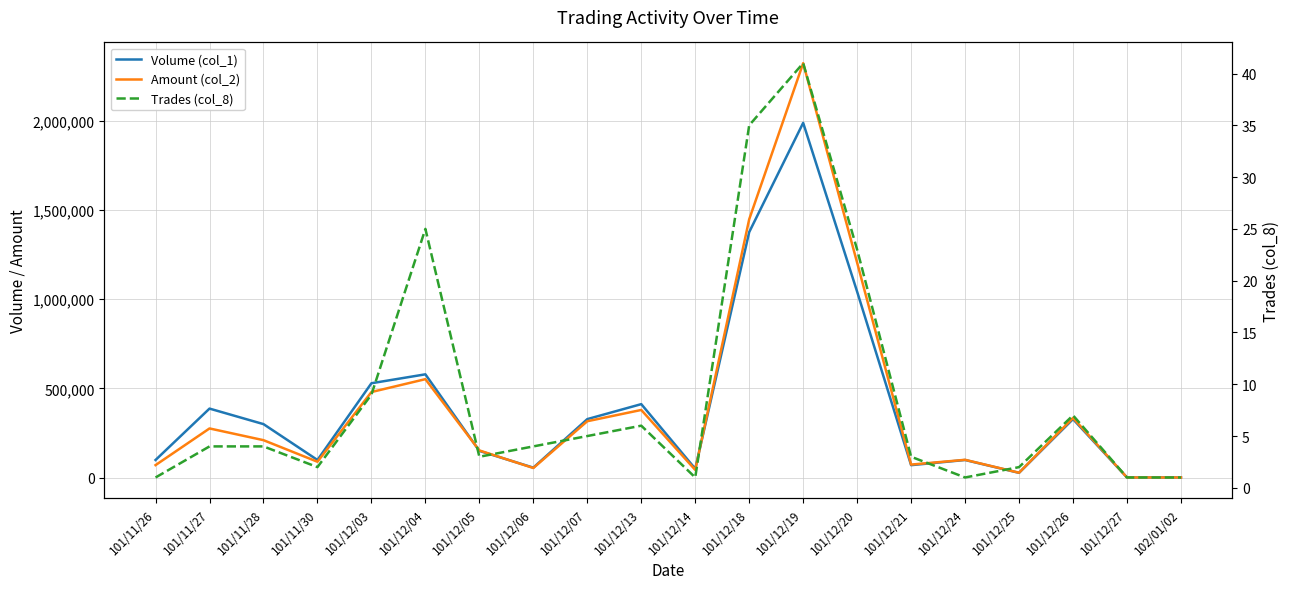

Rank the series by their maximum value, from lowest to highest.

Trades (col_8), Volume (col_1), Amount (col_2)